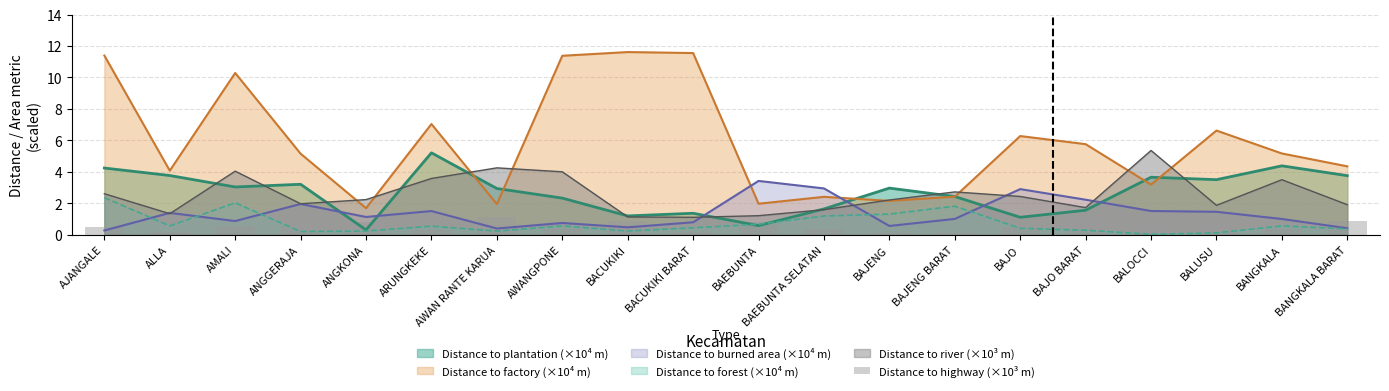

The Distance to plantation (×10⁴ m) series shows 1.7 at ALLA. True or false?

False